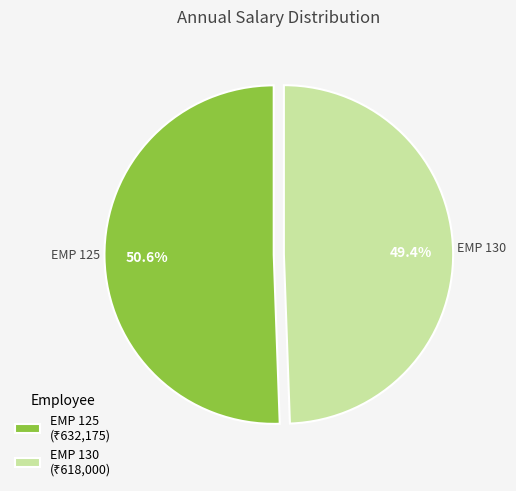

Is there any slice that represents more than half of the pie?

Yes